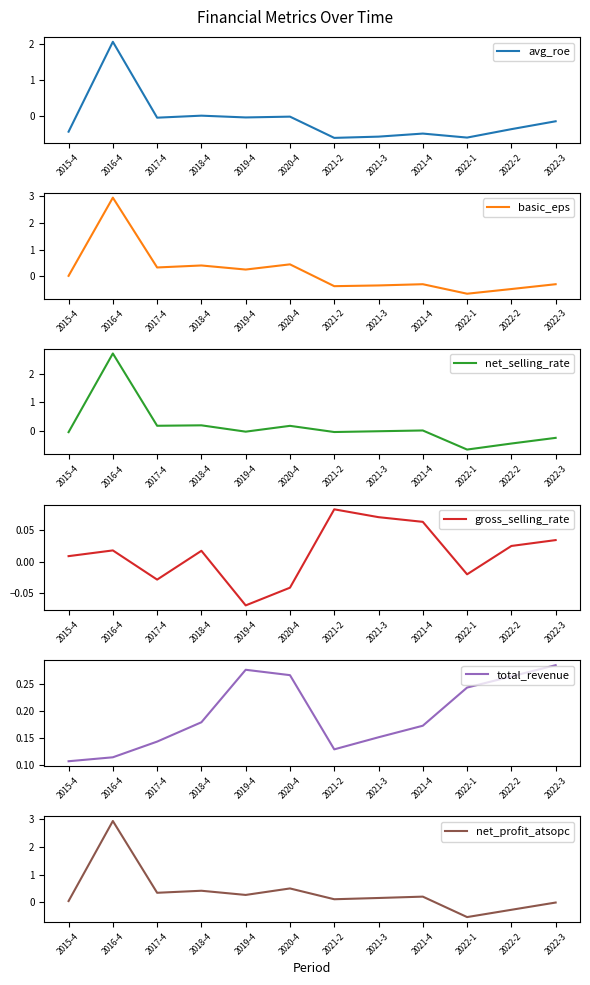

What is the average value of the avg_roe series?

-0.1